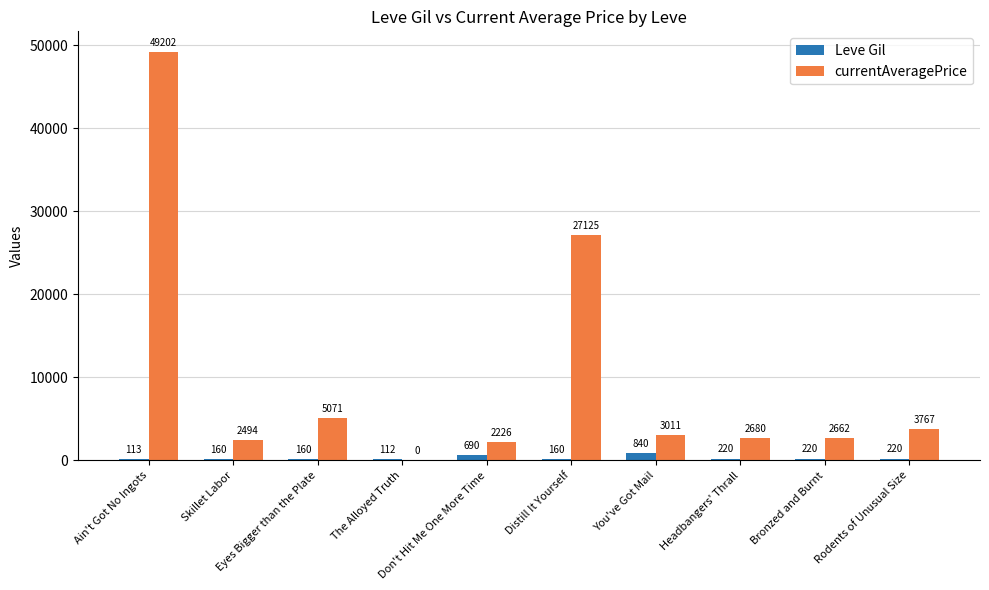

What is the sum of all Leve Gil values?

2895